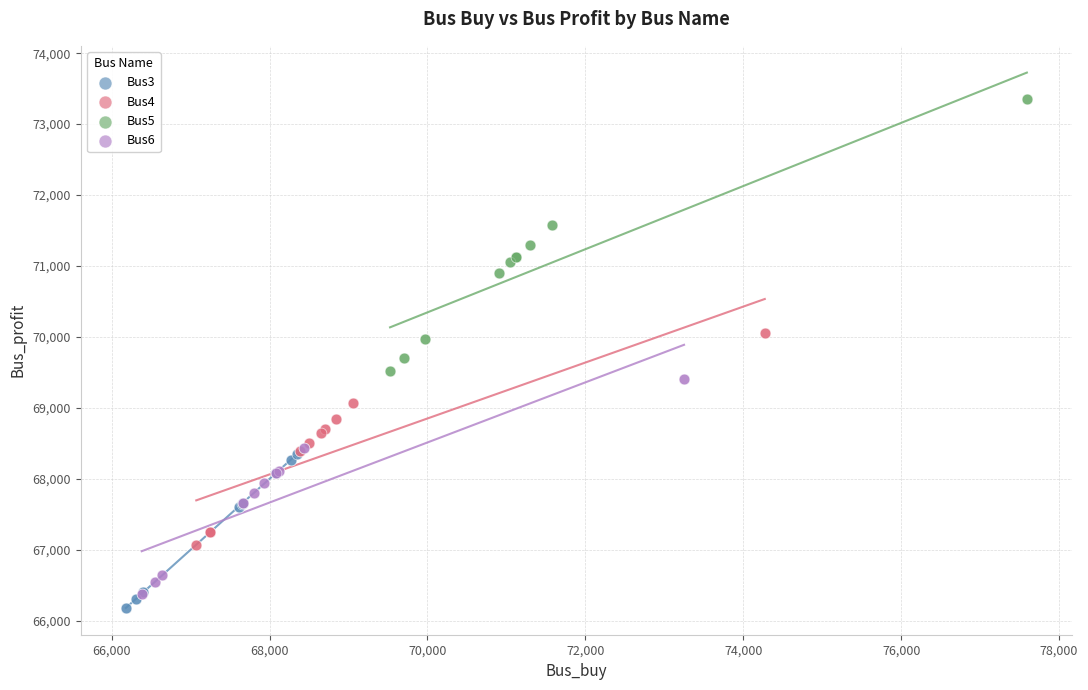

Which series has the largest Y range (max minus min)?

Bus5